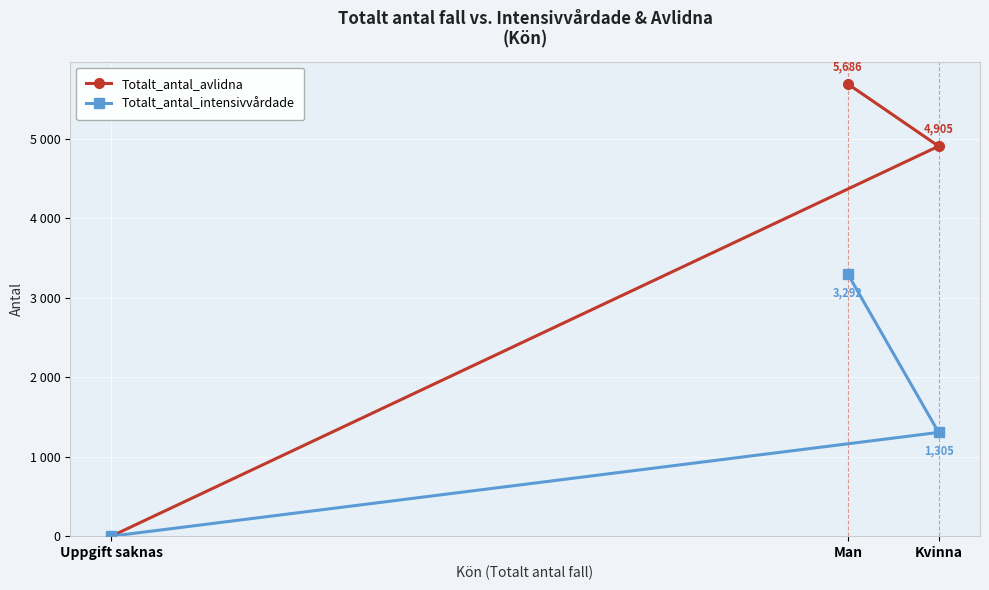

What is the sum of all Totalt_antal_intensivvårdade values?

4597